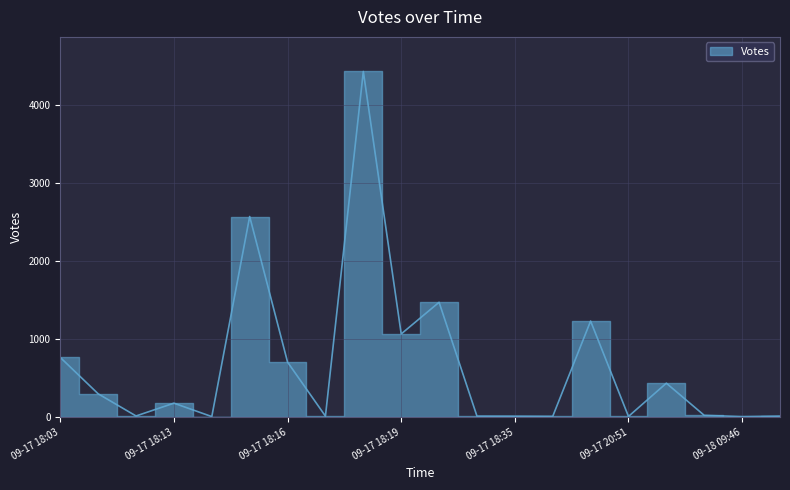

What is the sum of the values at 2019-09-17 18:17 and 2019-09-17 18:09?

4727